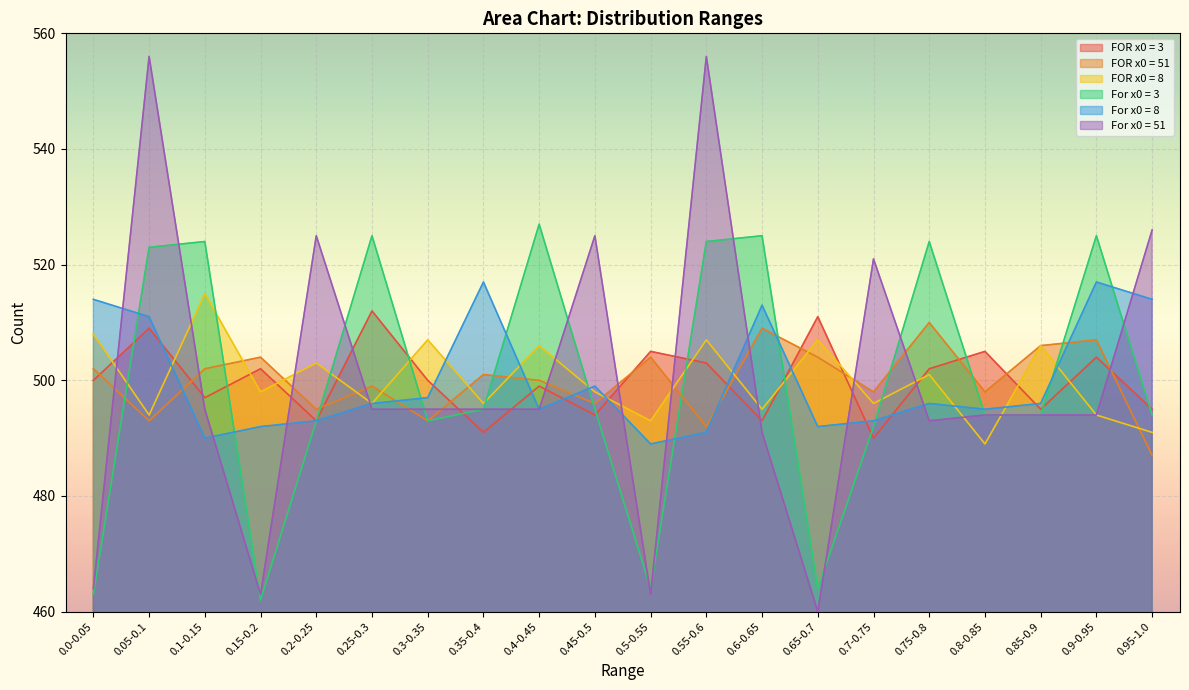

What is the label of the 4th point from the right?

0.8-0.85